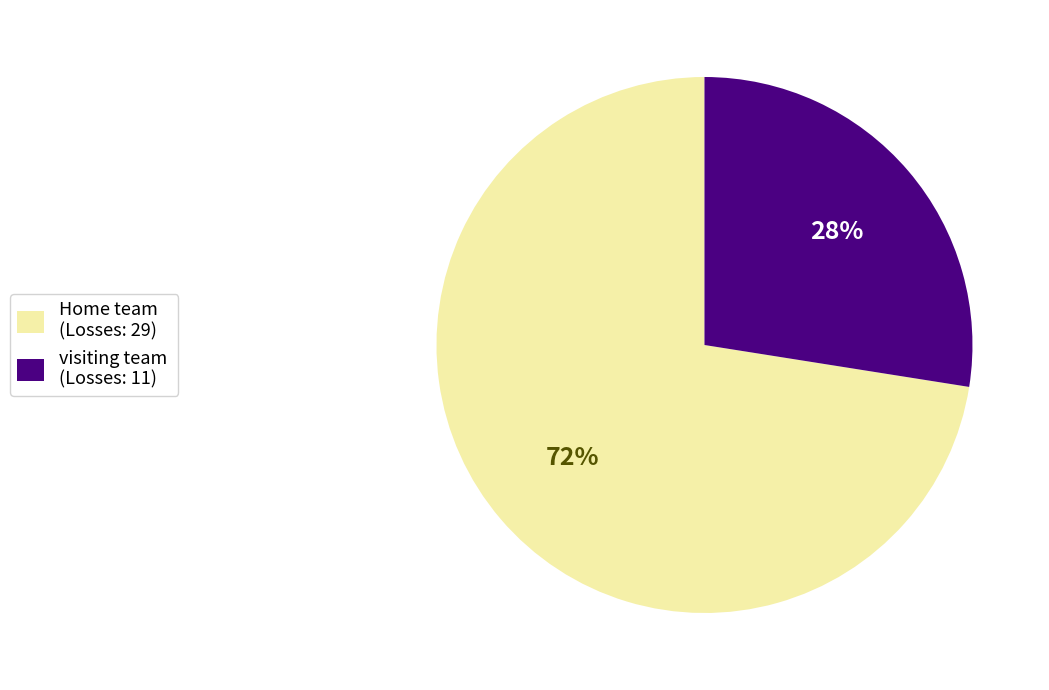

Is it true that visiting team is 17% of the pie?

False